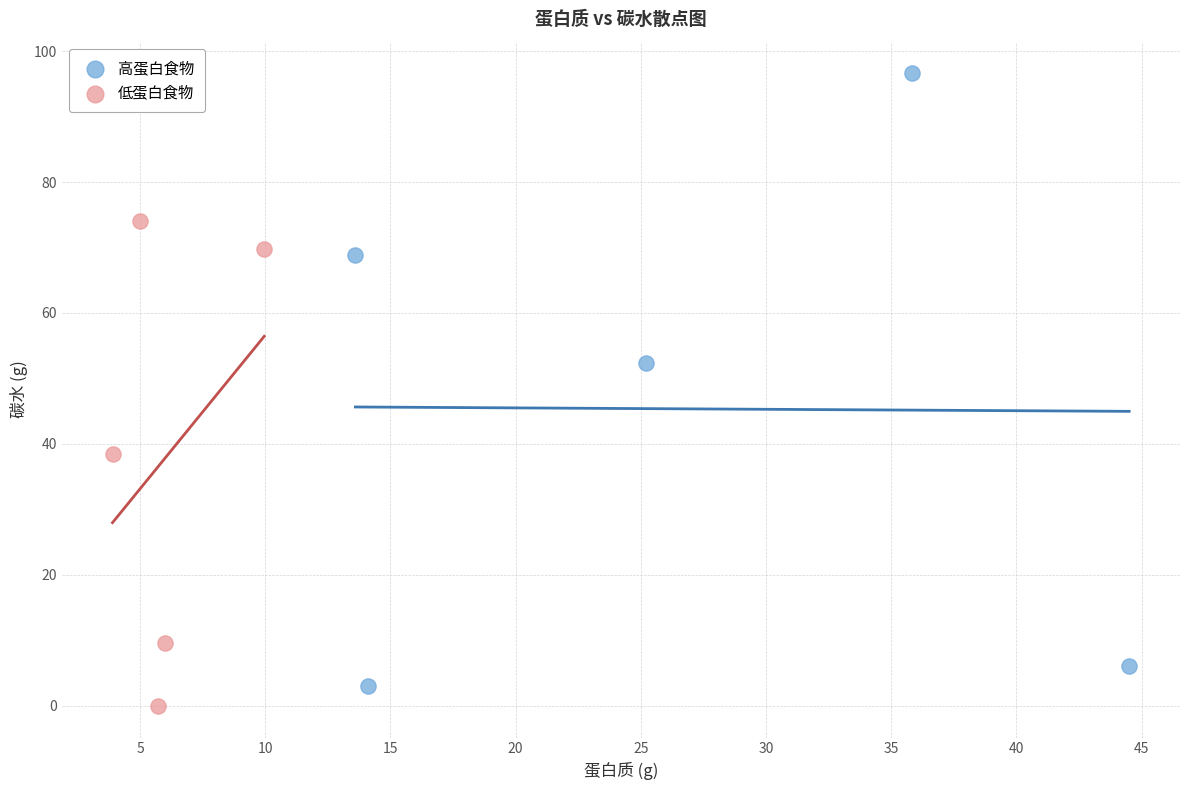

Which series contains the lowest Y value?

低蛋白食物